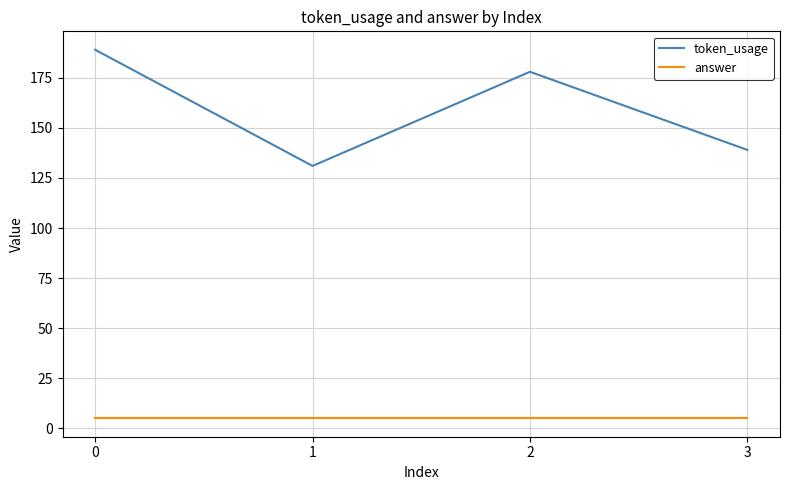

What are all the series names shown in the legend?

token_usage, answer